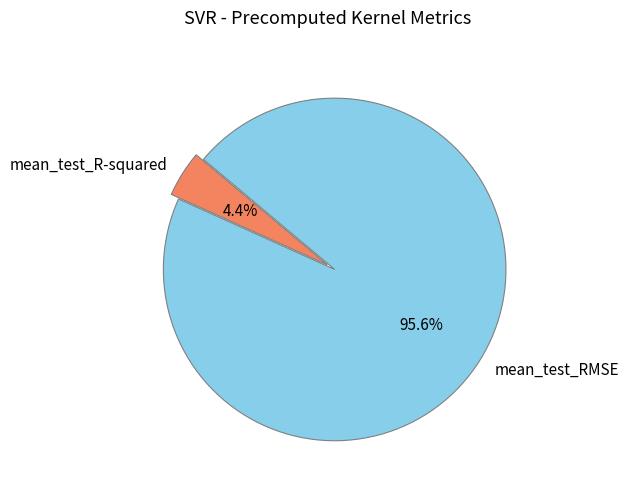

What percentage do mean_test_RMSE and mean_test_R-squared together represent?

100.0%